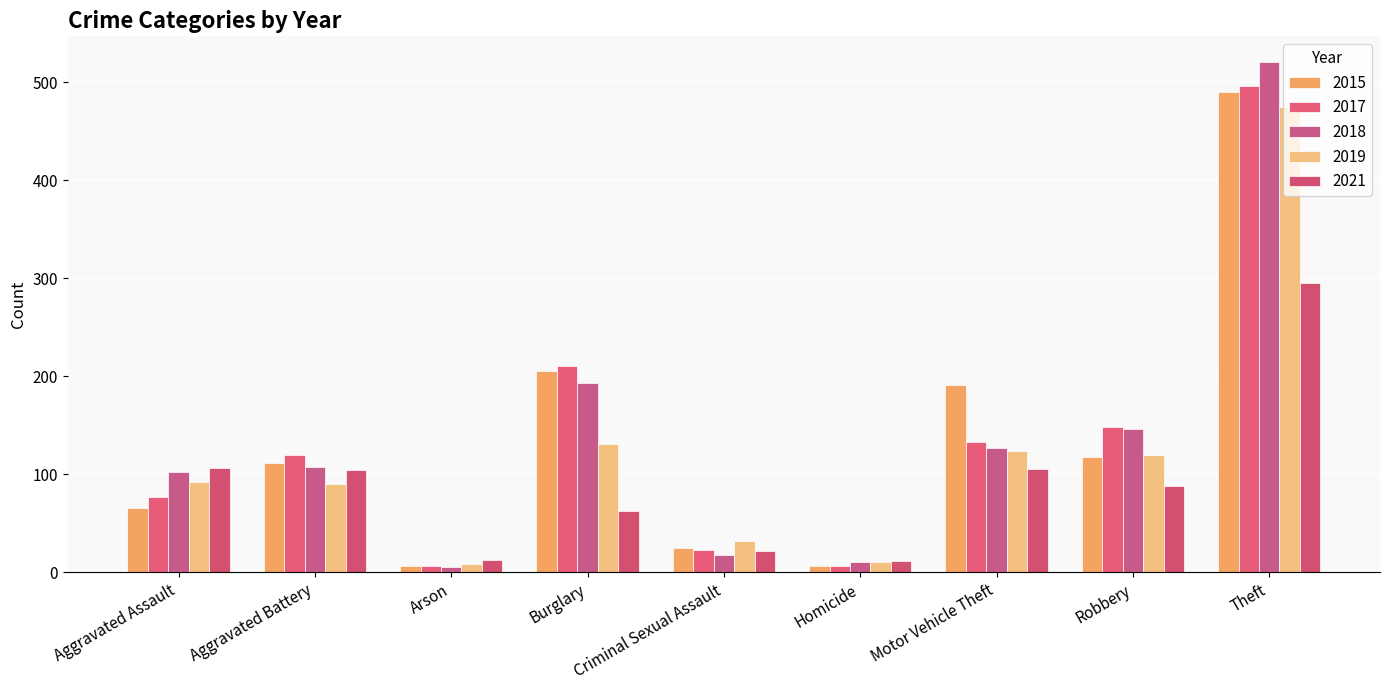

Where does the 2021 series first go above 88?

Aggravated Assault